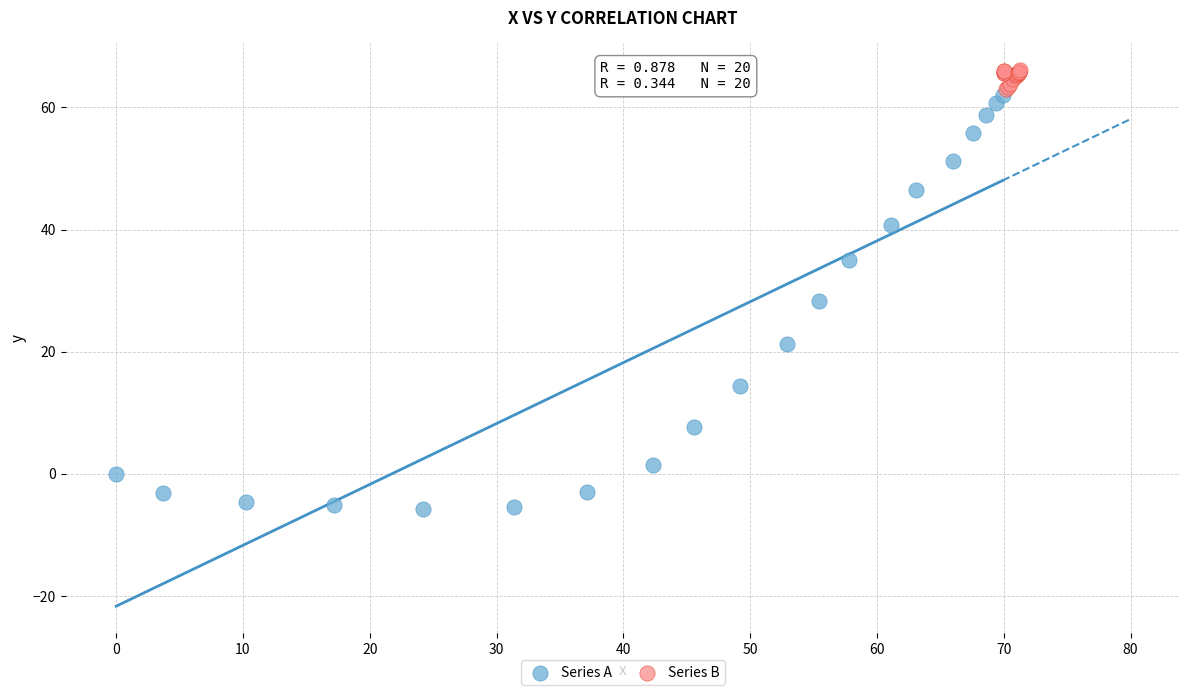

Which series reaches the minimum Y coordinate?

Series A